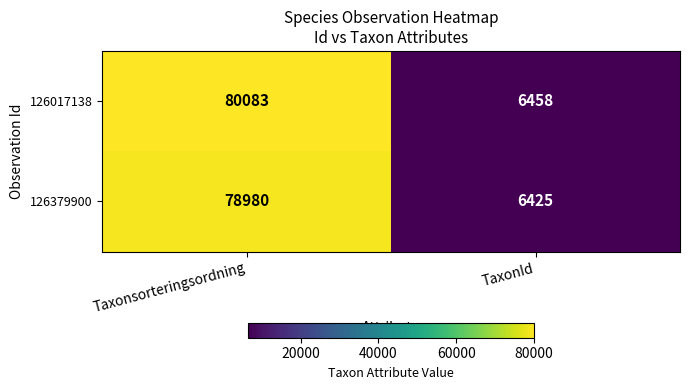

Reading left to right, transcribe all the data shown in this chart.

126017138: Taxonsorteringsordning=80083	TaxonId=6458
126379900: Taxonsorteringsordning=78980	TaxonId=6425